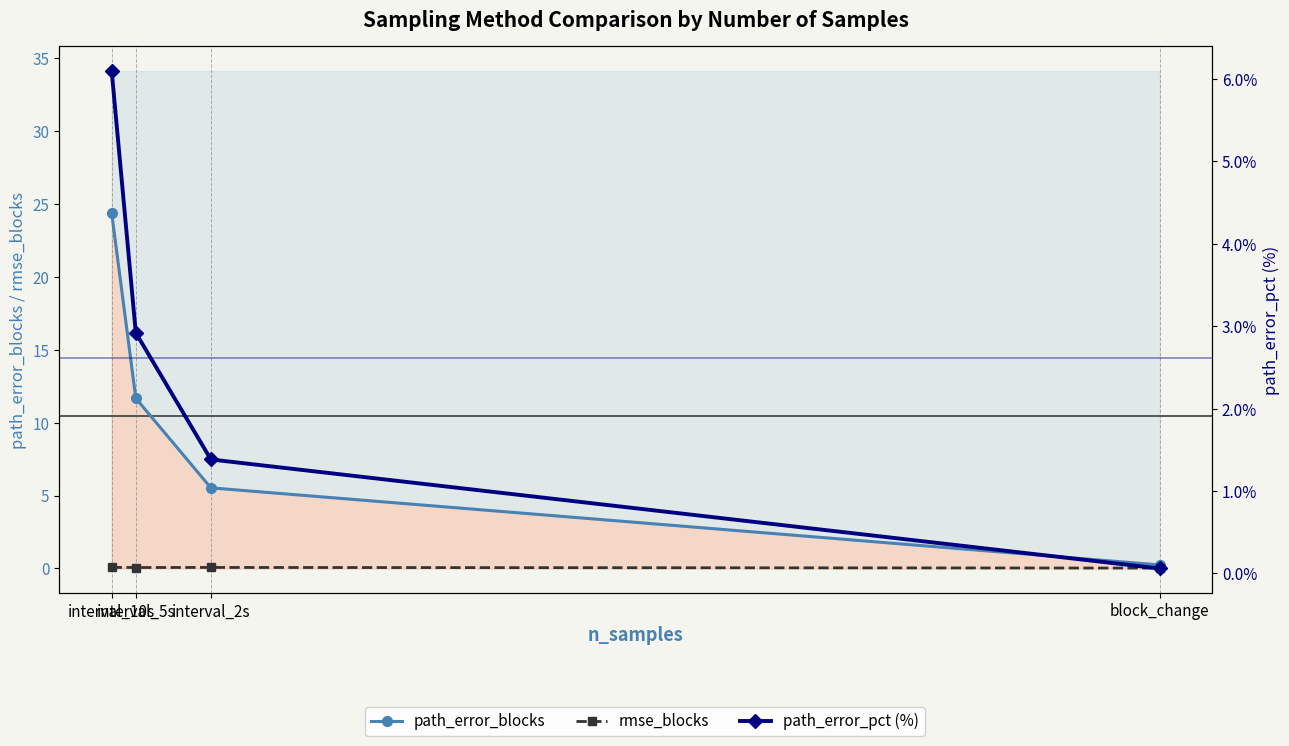

Reading left to right, transcribe all the data shown in this chart.

path_error_blocks: 24.4	11.7	5.5	0.2
rmse_blocks: 0.1	0.1	0.1	0.0
path_error_pct (%): 6.1	2.9	1.4	0.1